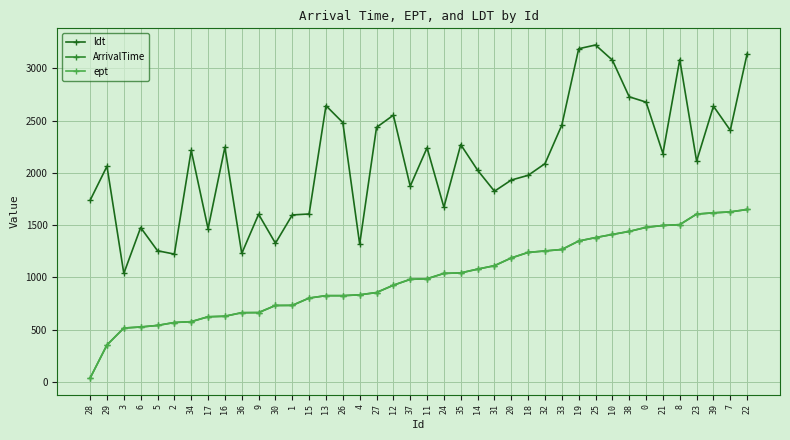

Does the chart have visible grid lines?

Yes